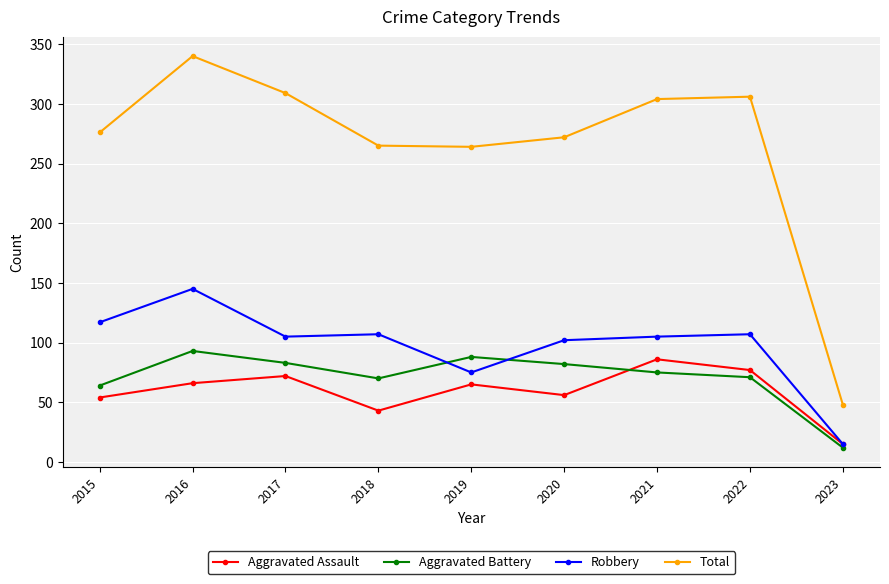

Rank the series at 2017 from highest to lowest value.

Total, Robbery, Aggravated Battery, Aggravated Assault